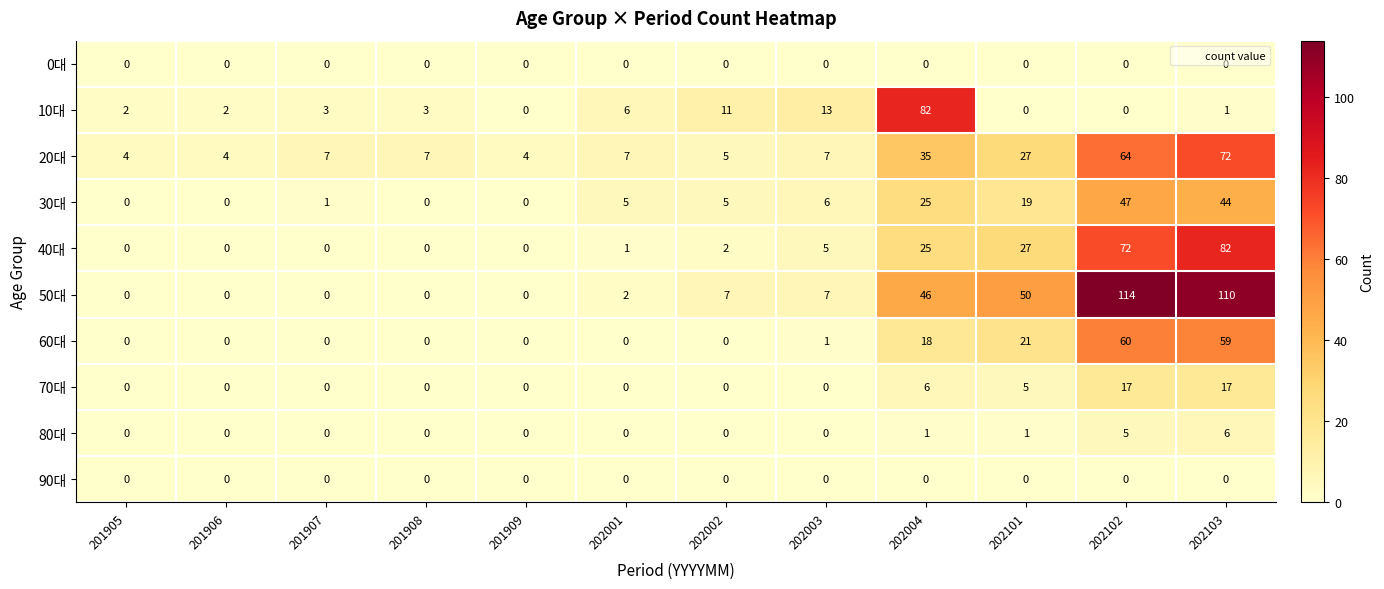

At which category is the sum across all series the highest?

202103